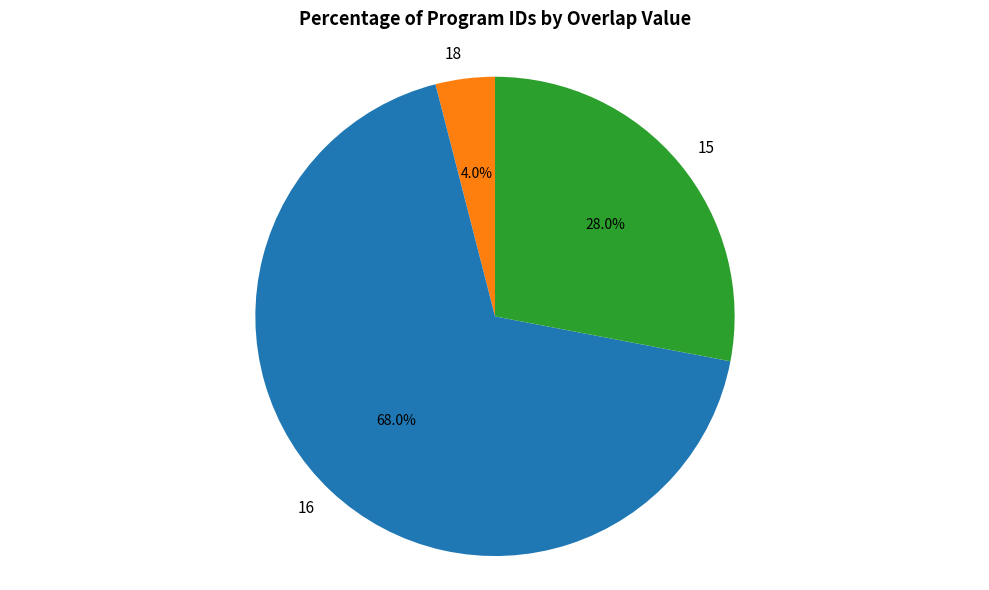

Rank the categories by value from lowest to highest.

18, 15, 16